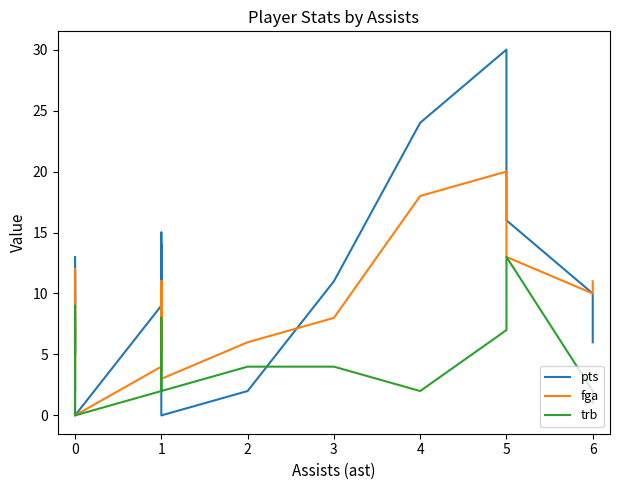

What is the sum of all pts values?

201